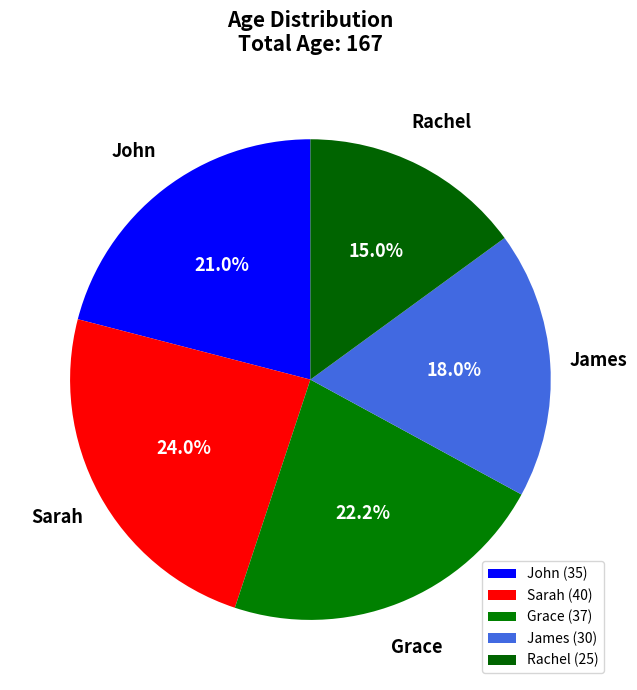

To the nearest percent, what is the difference between the largest and smallest slice percentages?

9%